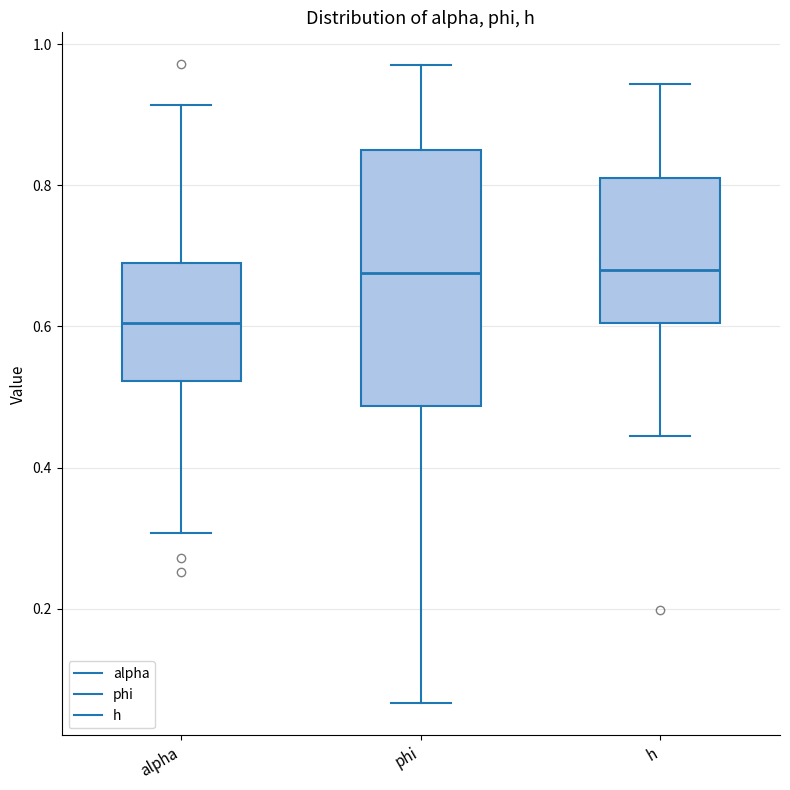

Where is the upper edge of the box for alpha on the y-axis? The values are not printed on the chart, so give them approximately, as read against the axis.

0.70